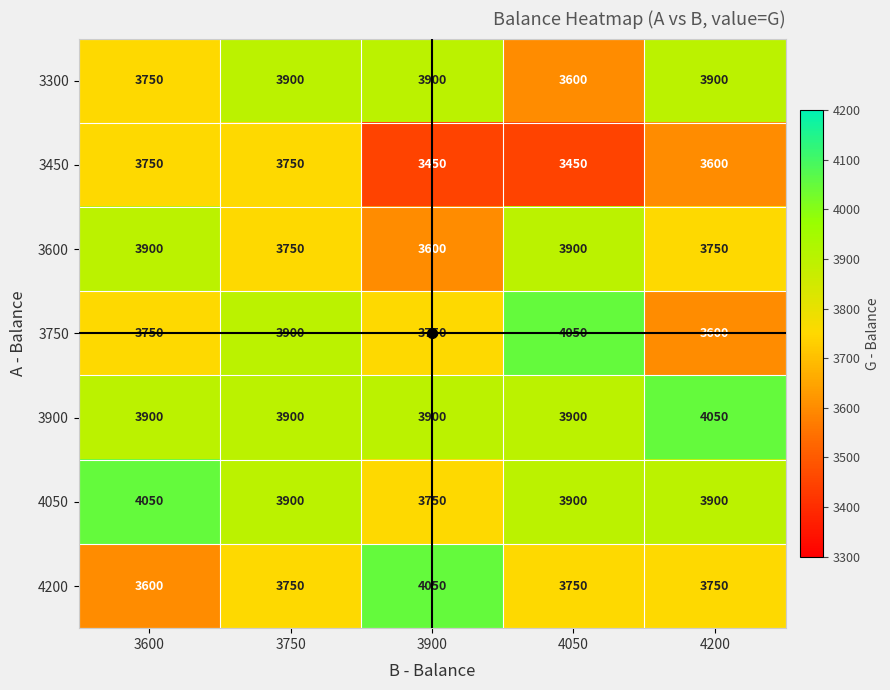

What is the maximum value shown in the chart?

4050